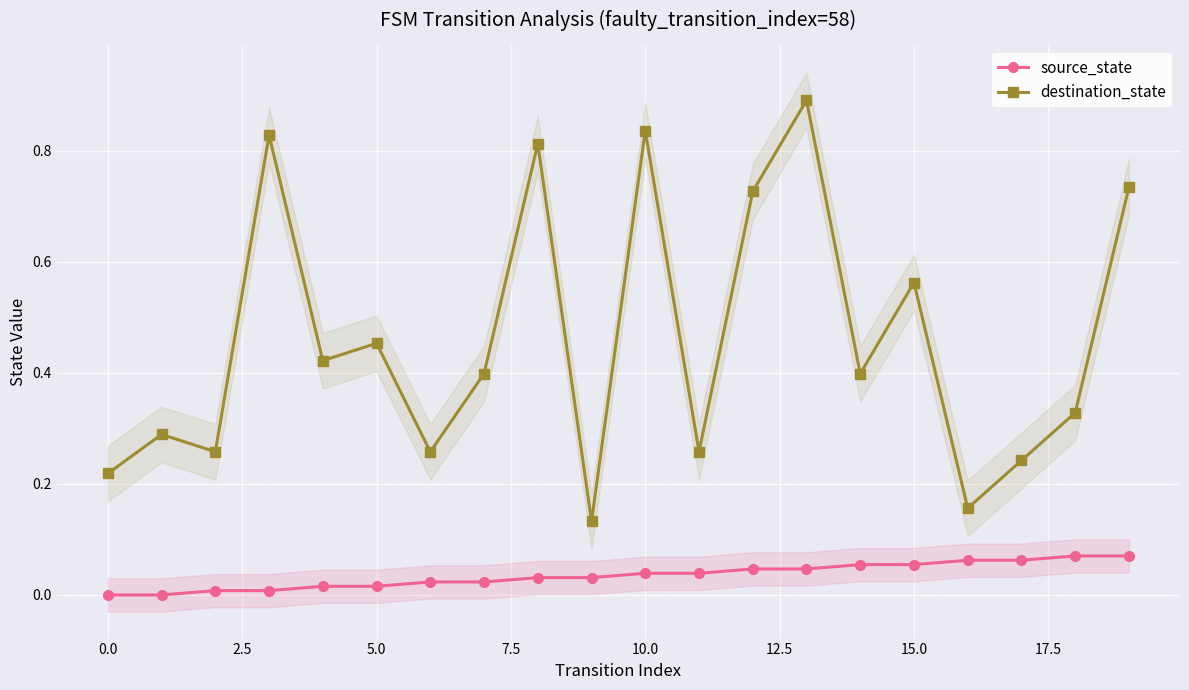

The destination_state series shows 0.6 at 15. True or false?

True